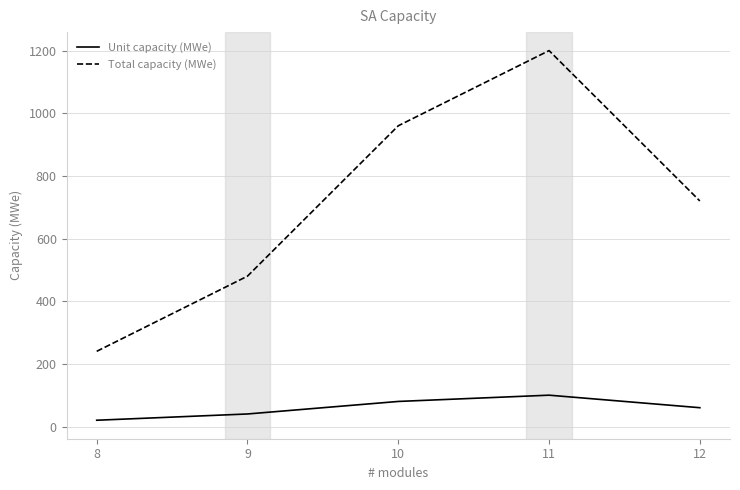

Rank the categories by Total capacity (MWe) value from lowest to highest.

8, 9, 12, 10, 11